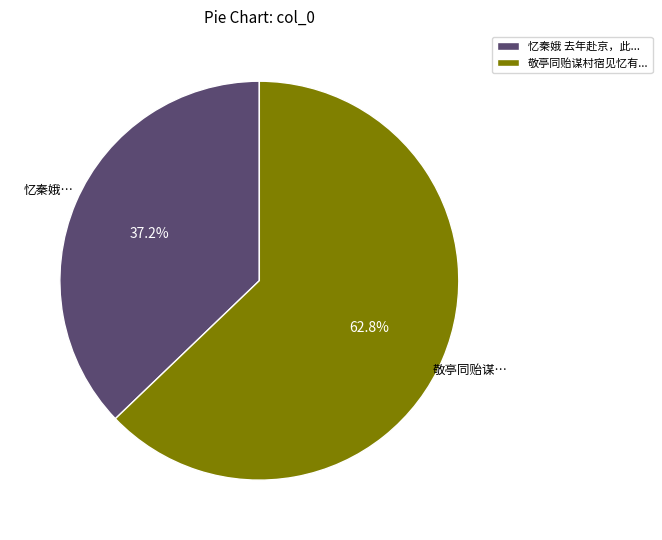

What is the majority slice?

敬亭同贻谋村宿见忆有...